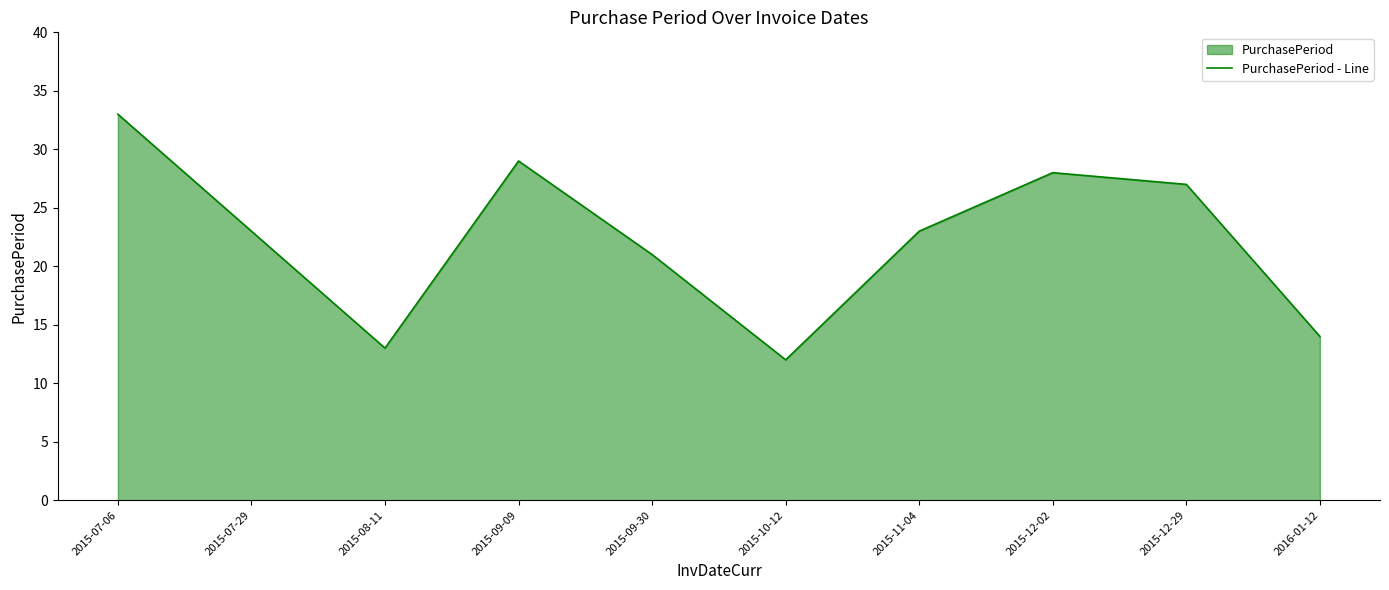

What position from the left is 2015-12-29?

9